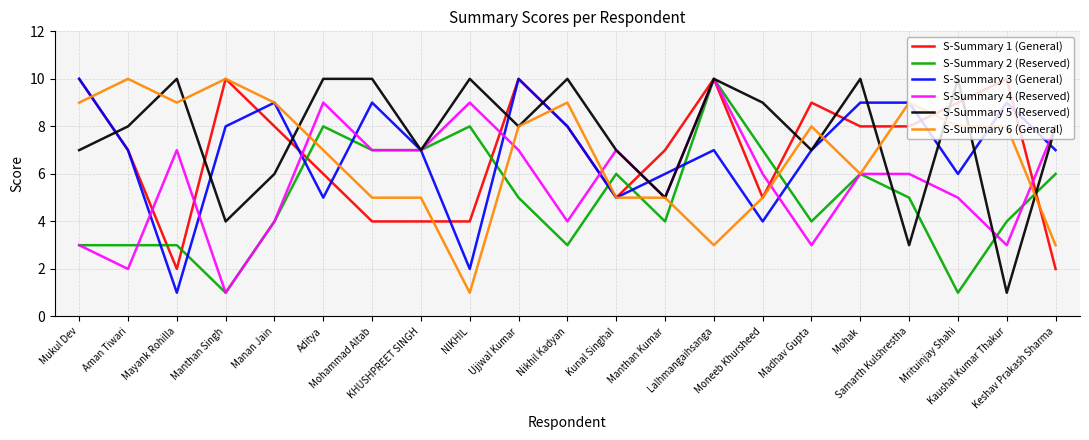

What are all the series names shown in the legend?

S-Summary 1 (General), S-Summary 2 (Reserved), S-Summary 3 (General), S-Summary 4 (Reserved), S-Summary 5 (Reserved), S-Summary 6 (General)